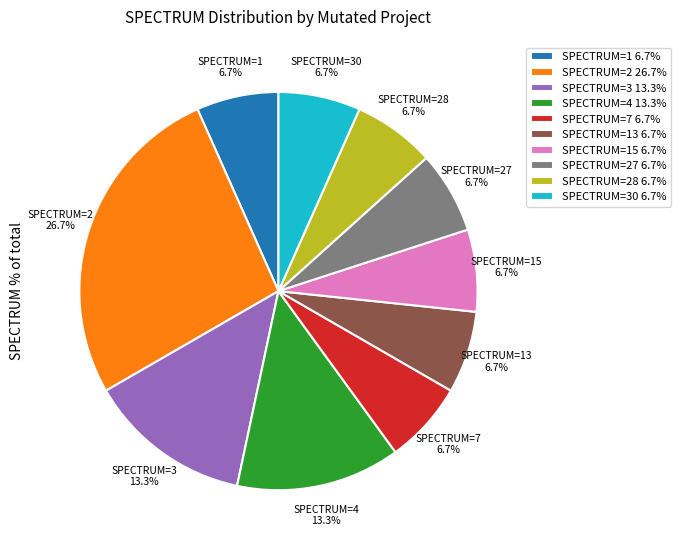

What is the largest slice in the pie chart?

SPECTRUM=2 26.7%